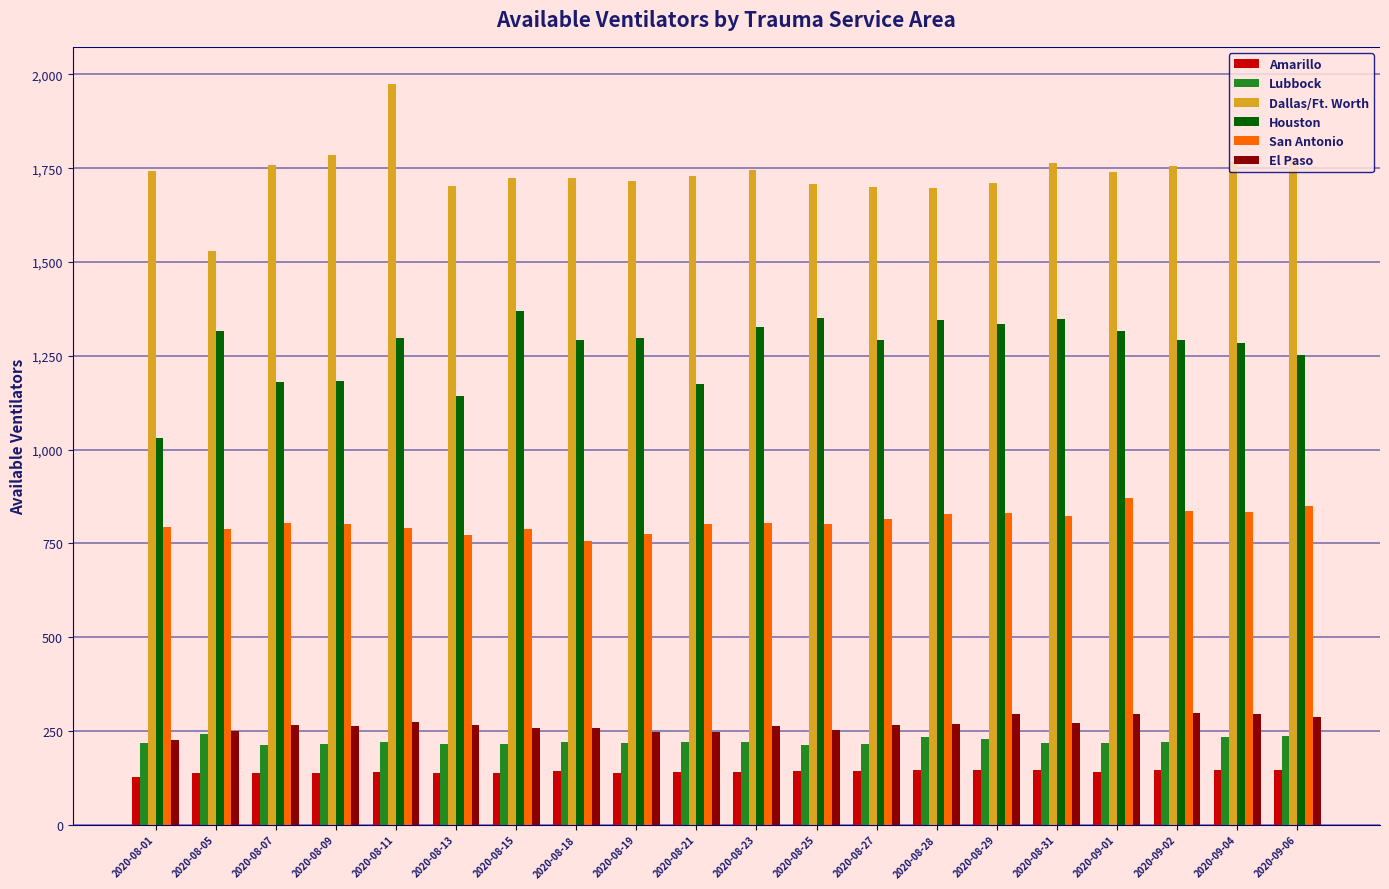

List the series in order of their peak value, highest first.

Dallas/Ft. Worth, Houston, San Antonio, El Paso, Lubbock, Amarillo